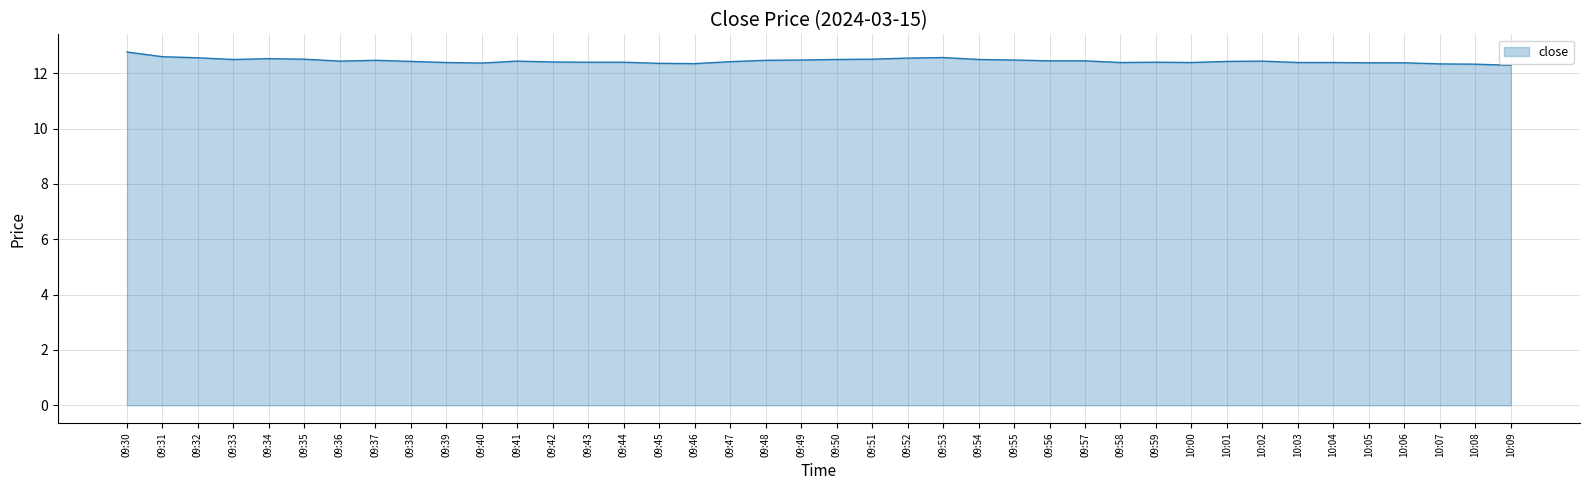

What is the minimum value shown in the chart?

12.3